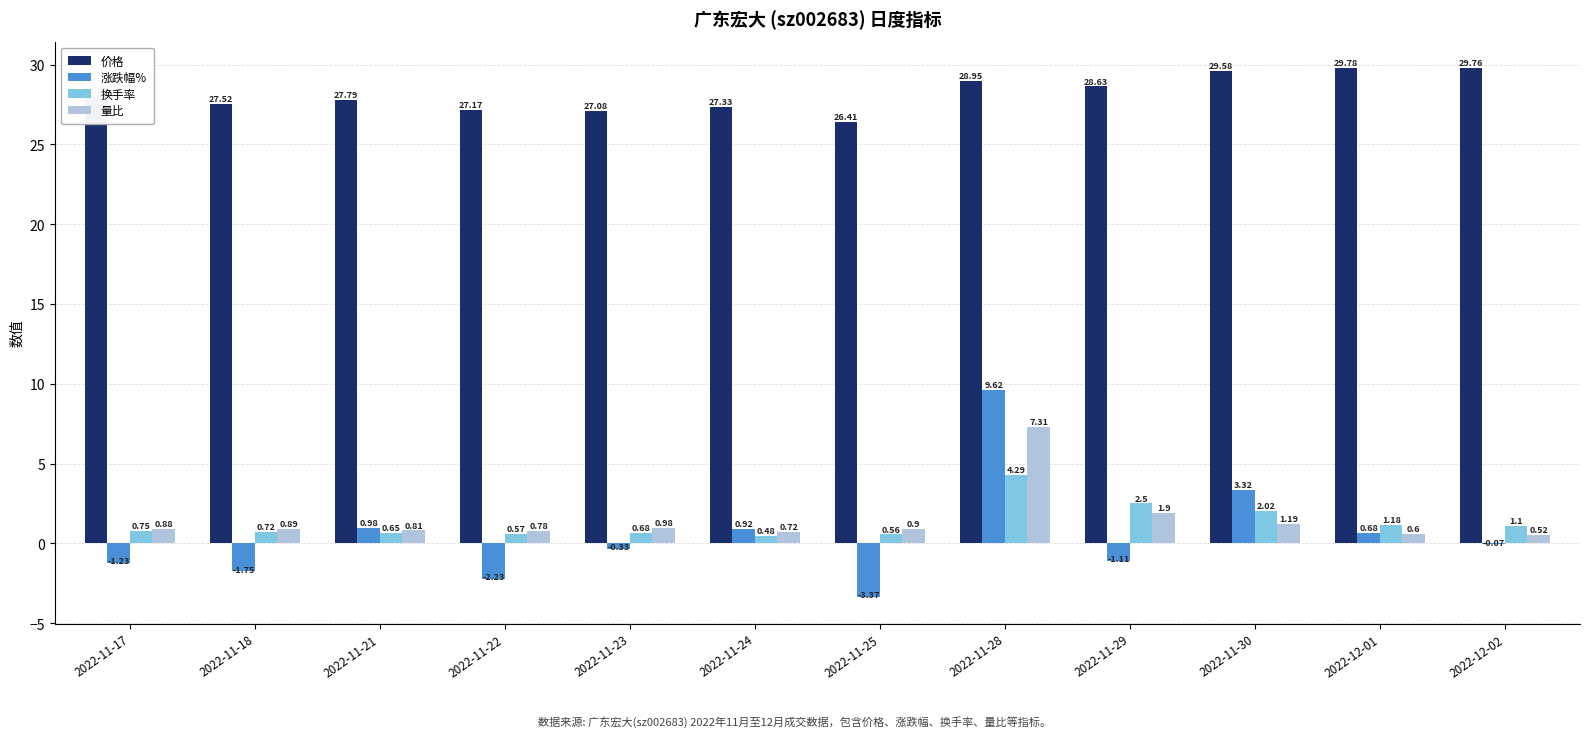

What is the total value across all series at 2022-12-01?

32.2